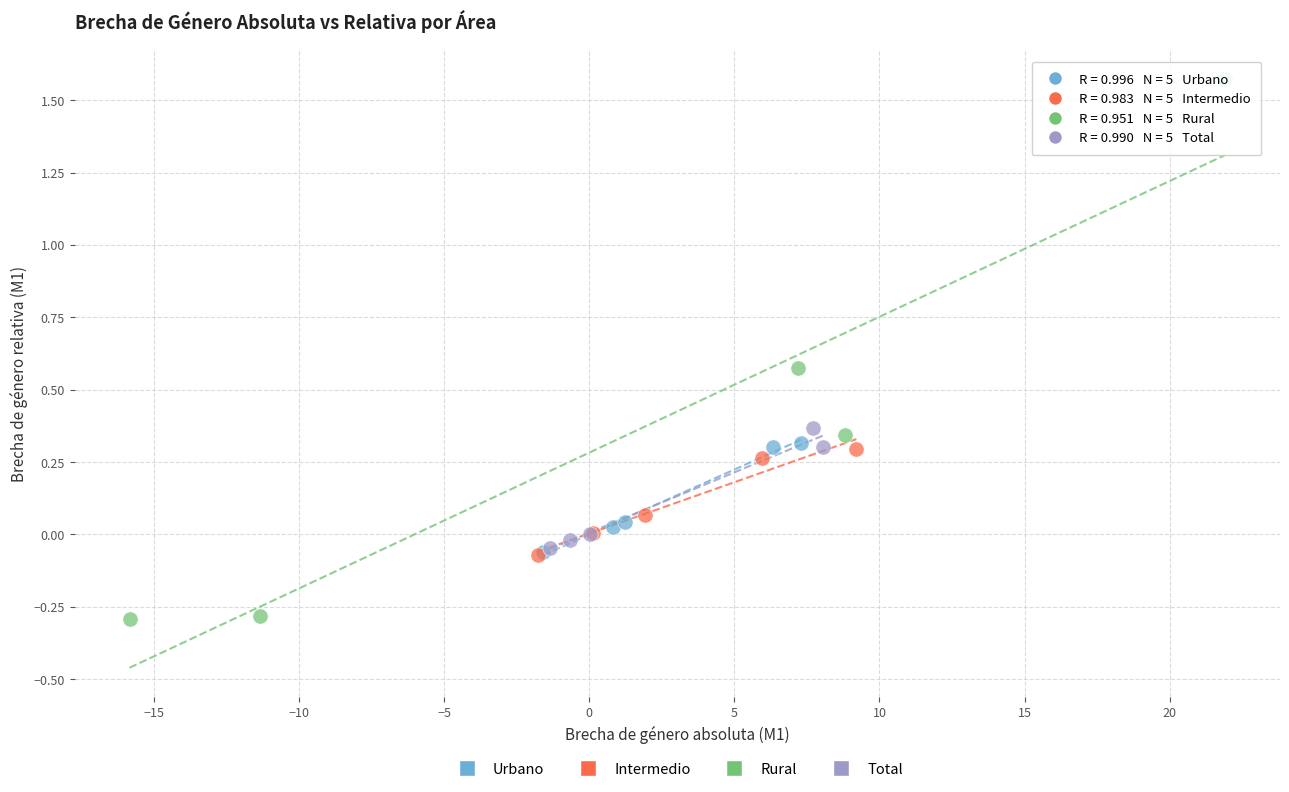

Which series reaches the maximum Y coordinate?

Rural